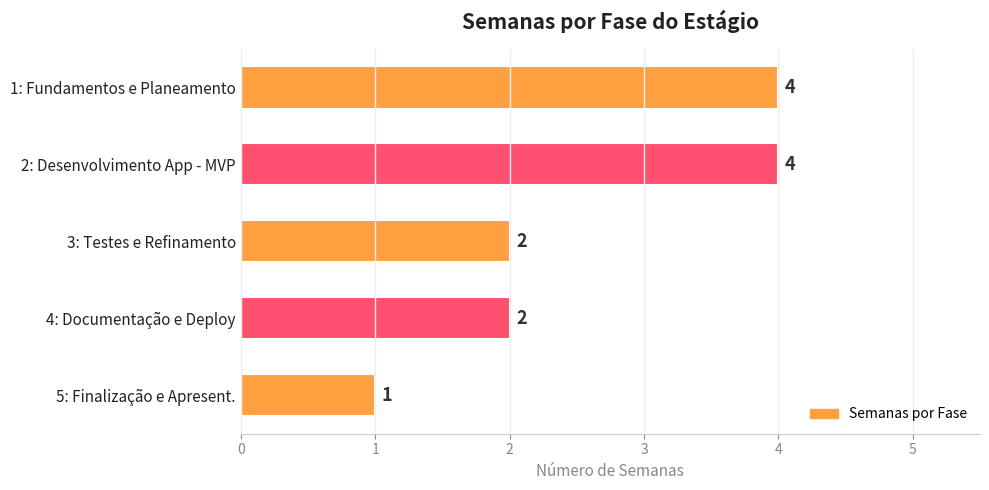

Between 3: Testes e Refinamento and 5: Finalização e Apresent., which is larger?

3: Testes e Refinamento